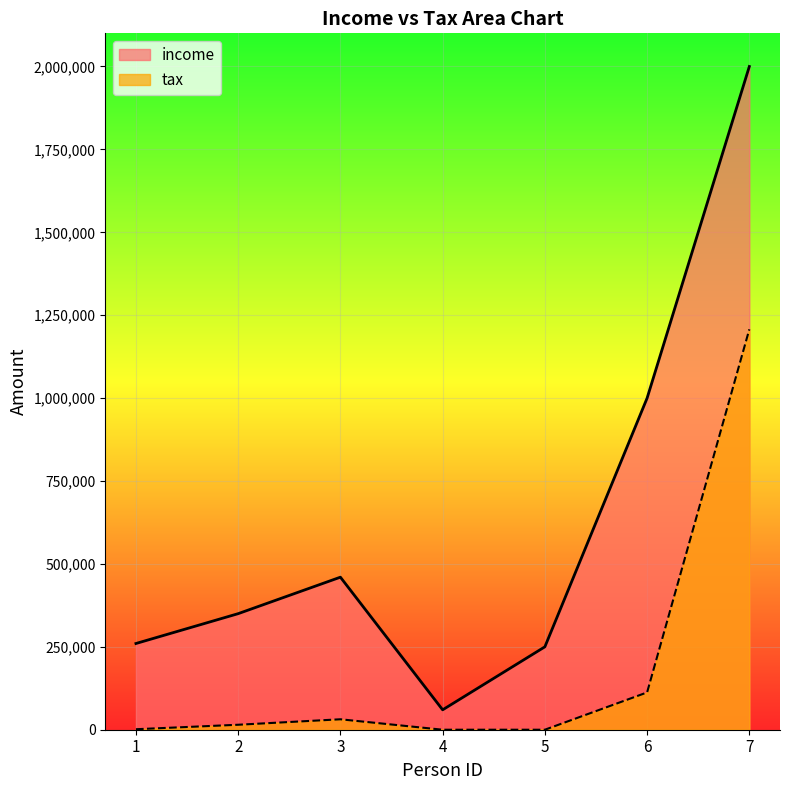

Which category has the lowest value across all series?

4